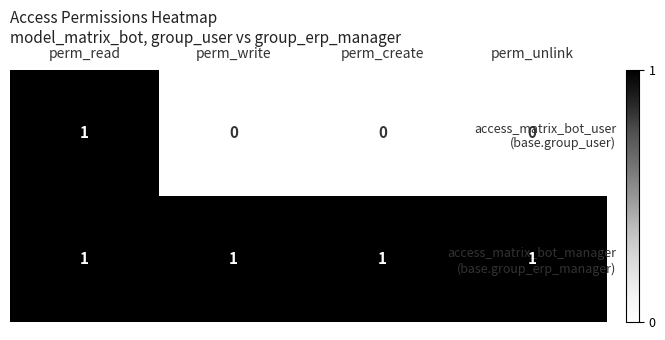

At which category is the sum across all series the highest?

perm_read